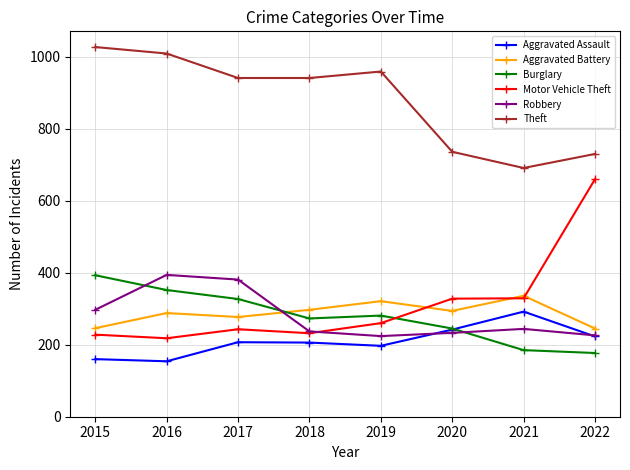

What is the smallest value displayed?

154